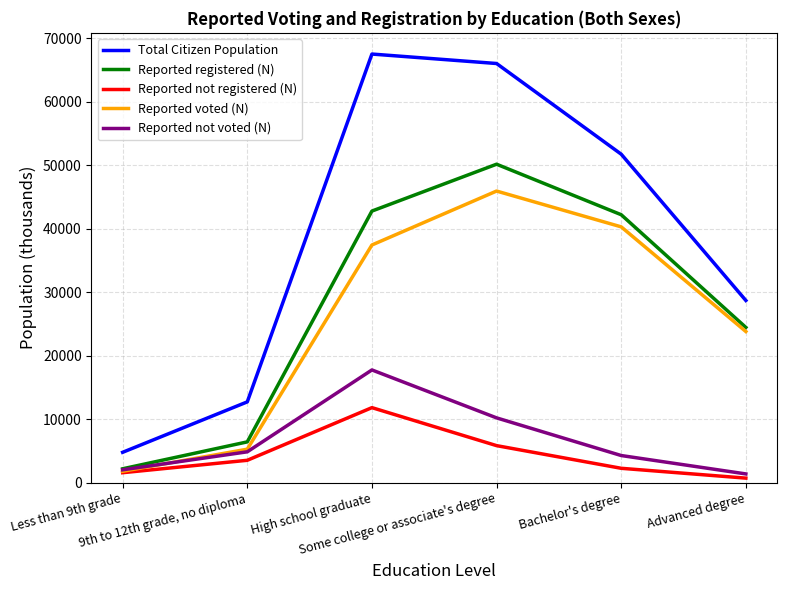

Which series has the largest total across all categories?

Total Citizen Population